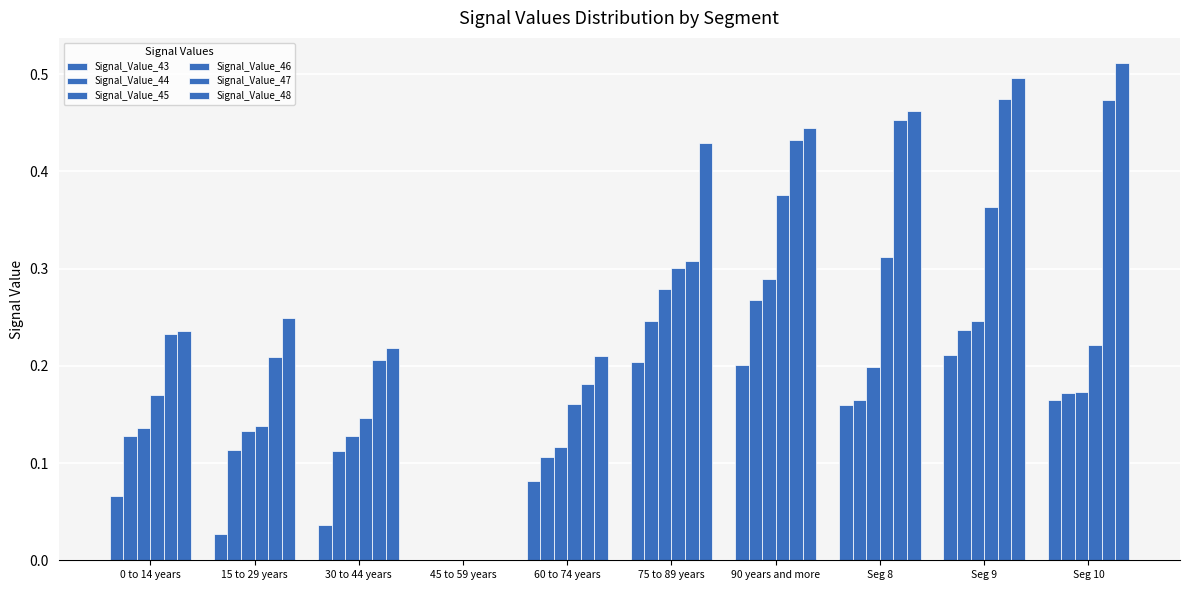

Rank the categories by Signal_Value_44 value from lowest to highest.

45 to 59 years, 60 to 74 years, 30 to 44 years, 15 to 29 years, 0 to 14 years, Seg 8, Seg 10, Seg 9, 75 to 89 years, 90 years and more